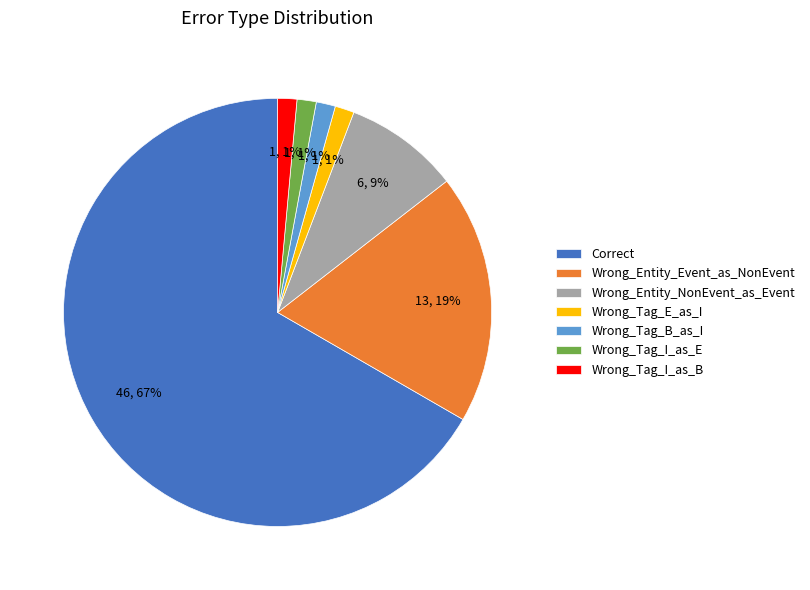

To the nearest percent, what portion does Wrong_Entity_NonEvent_as_Event represent?

9%